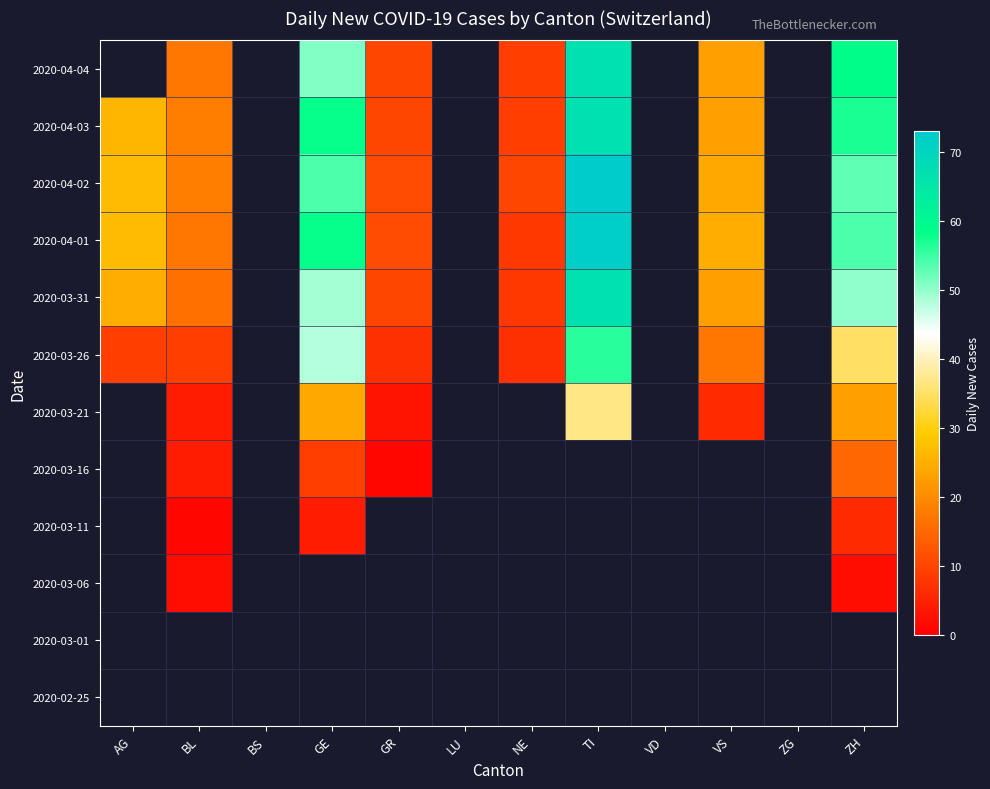

What is the maximum value shown in the chart?

73.0